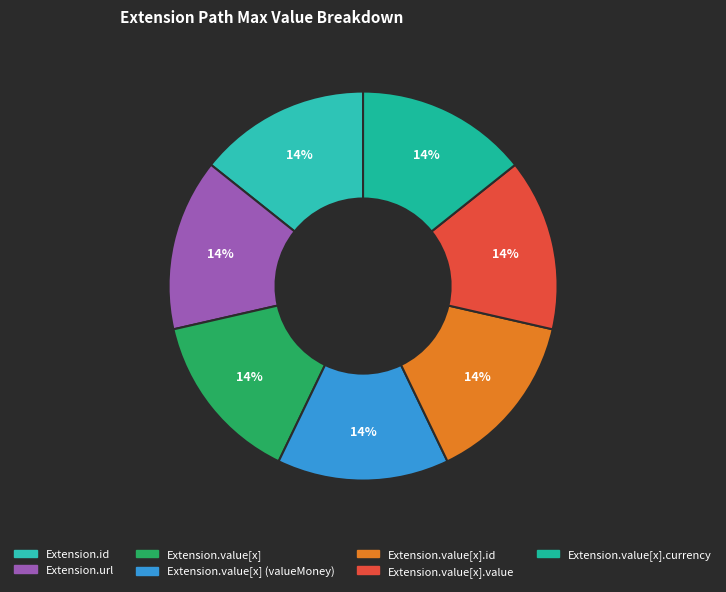

Count the number of slices in the pie.

7